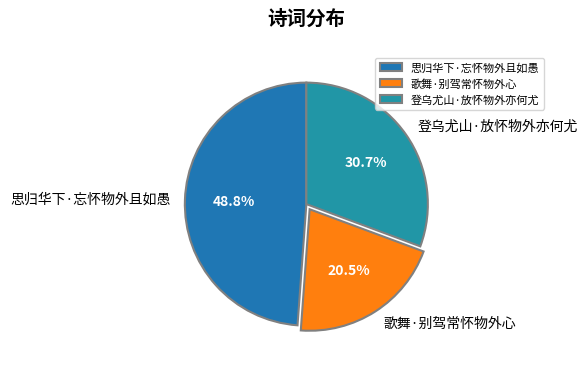

What percentage is the 思归华下·忘怀物外且如愚 slice, to the nearest percent?

49%